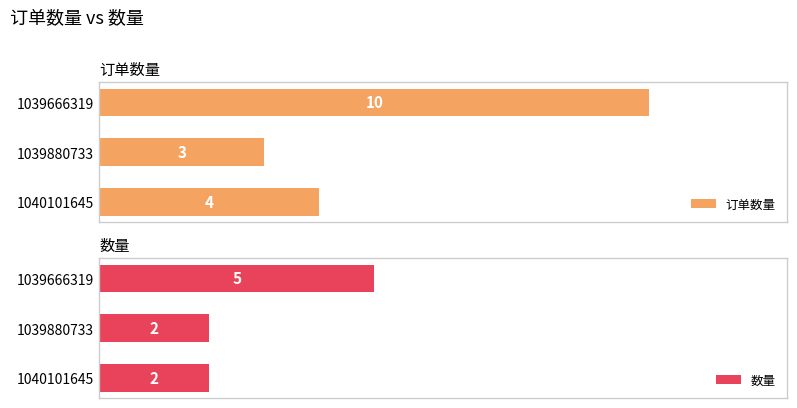

List the labels in order of 订单数量 value, largest first.

1039666319, 1040101645, 1039880733